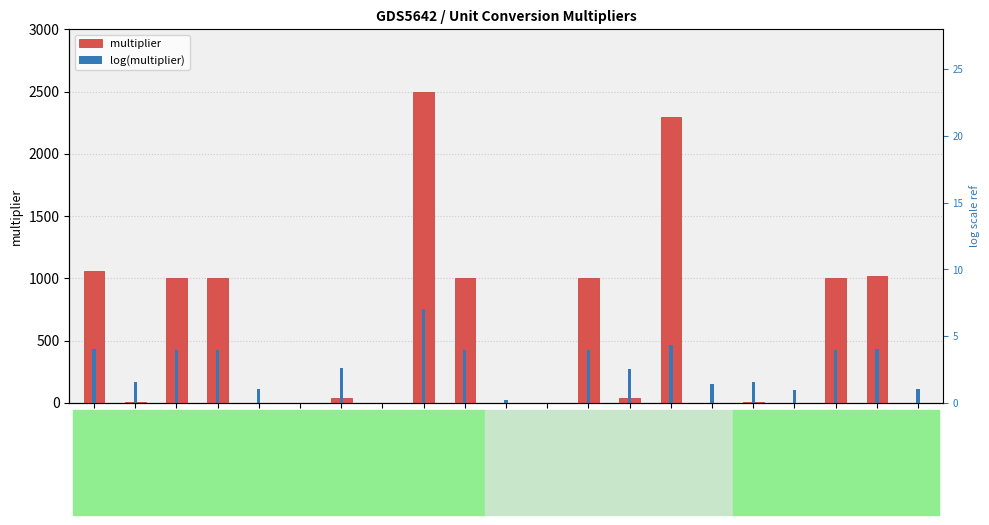

What is the total value across all series at mtoe?

44.5